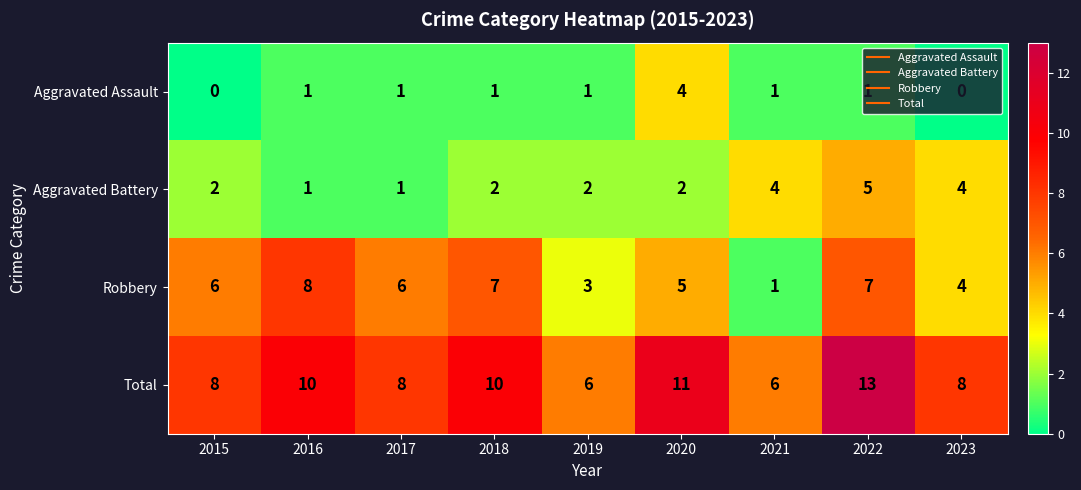

Which series changed the most between 2015 and 2021?

Robbery